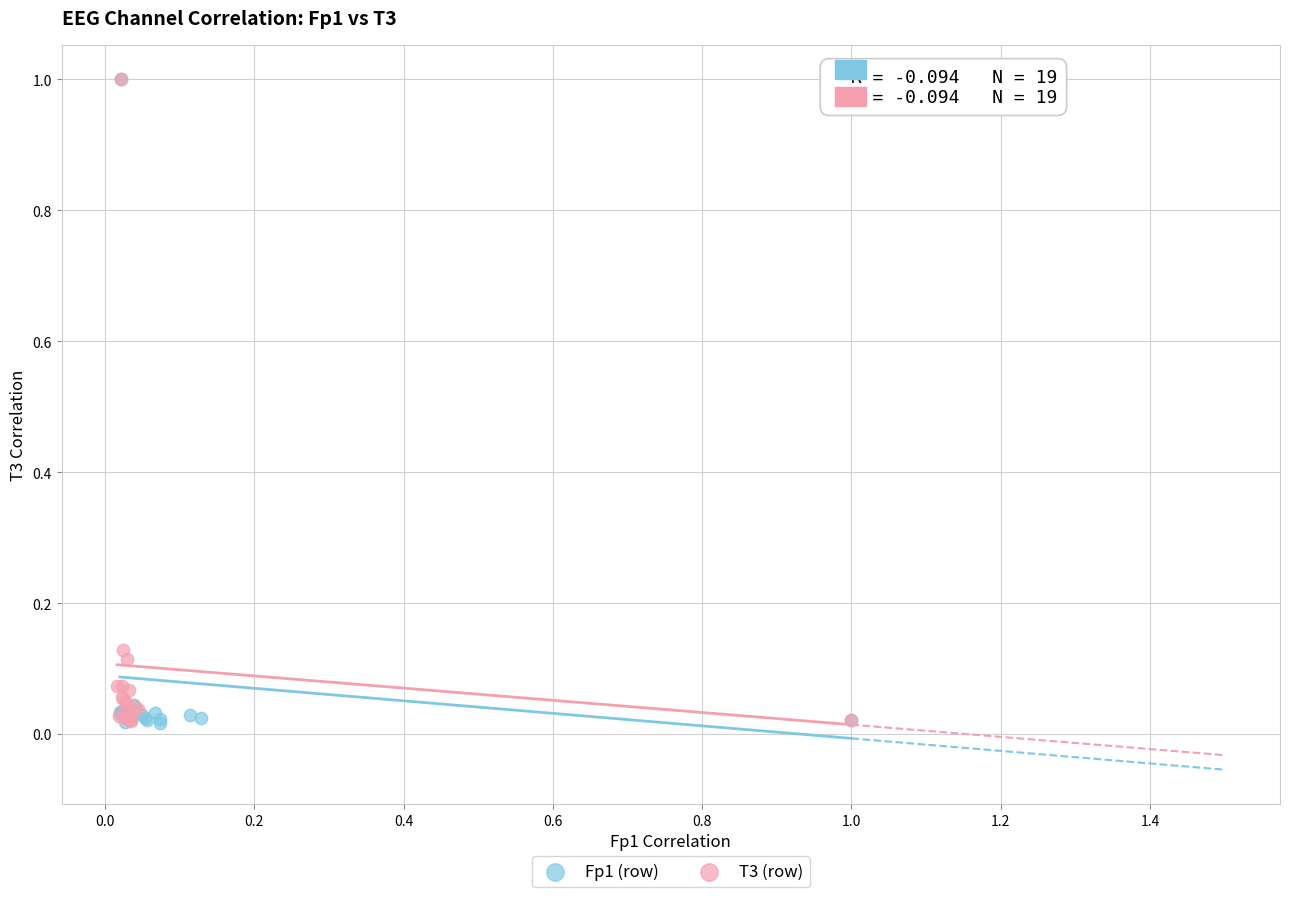

What are all the series names shown in the legend?

Fp1 (row), T3 (row)